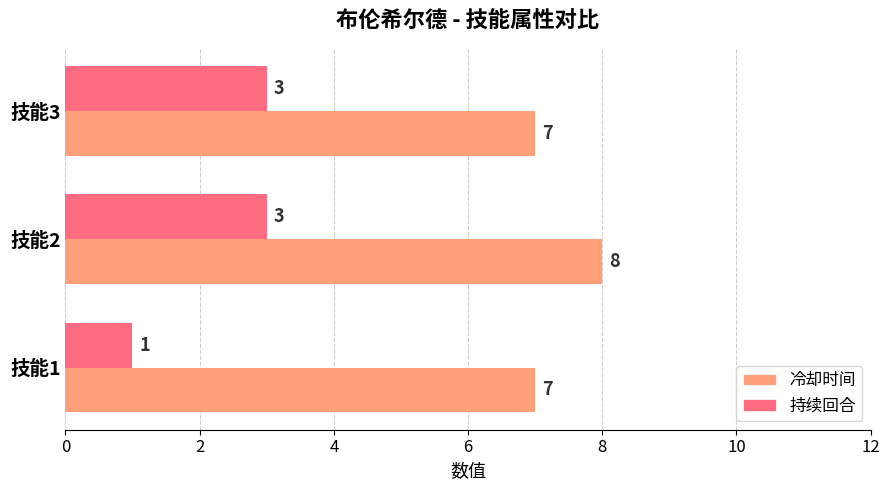

What is the minimum value for 持续回合?

1